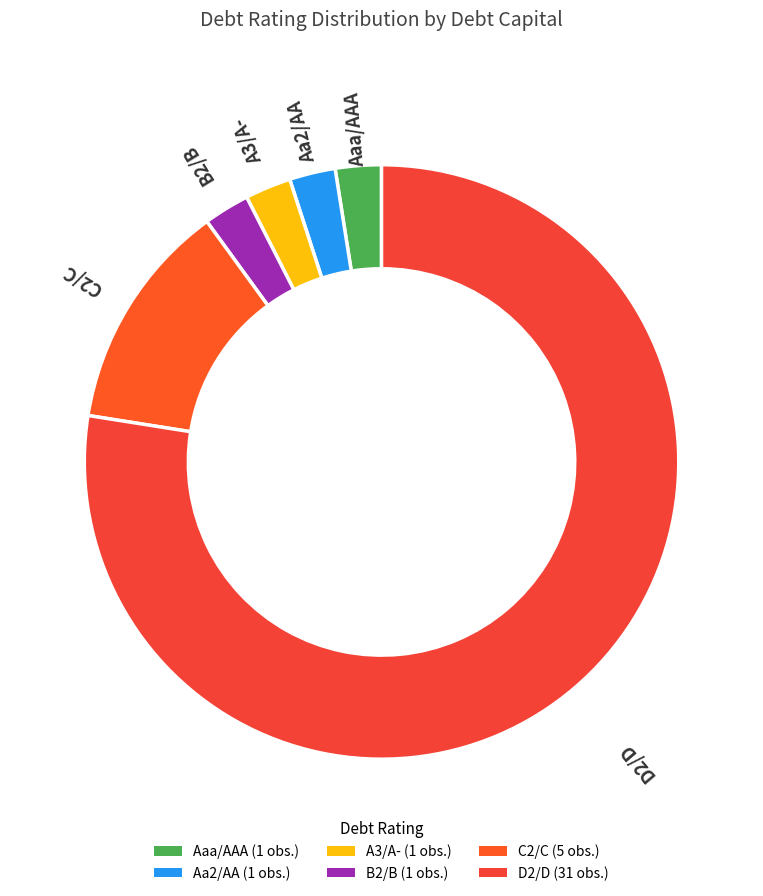

How many segments does this pie chart have?

6